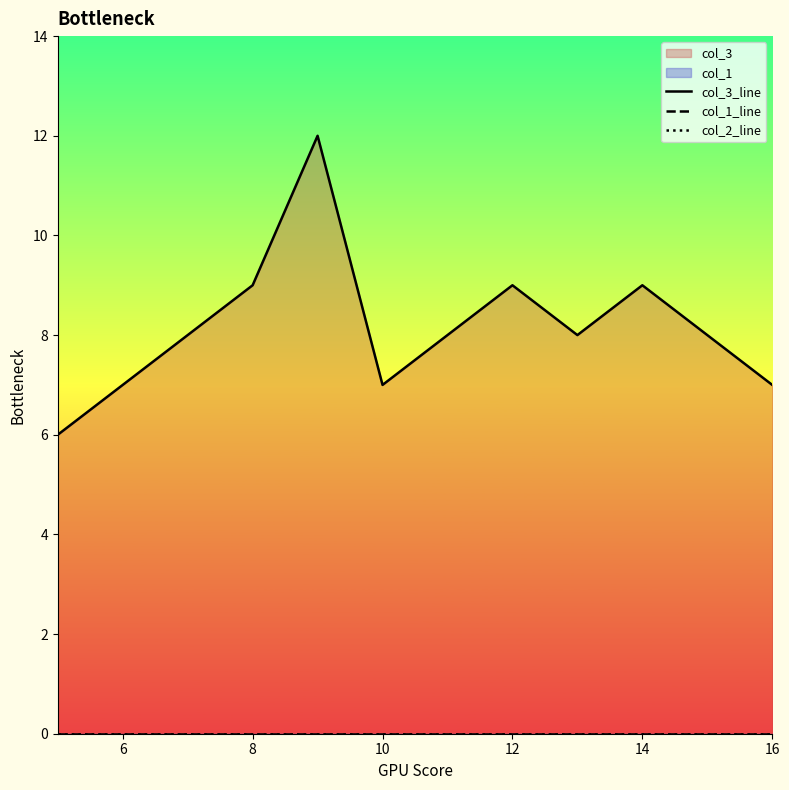

In col_3_line, how many points are higher than both neighbors (excluding endpoints)?

3